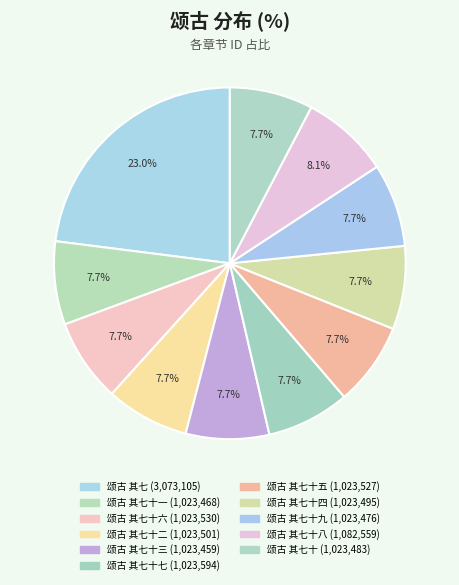

How many slices are in this pie chart?

11